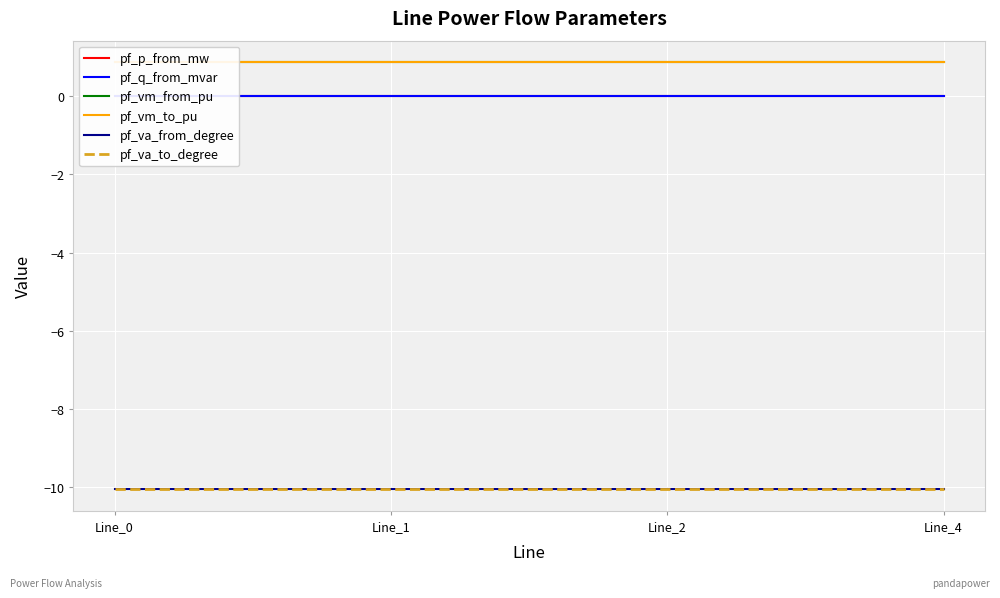

The pf_p_from_mw series shows -0.0 at Line_0. True or false?

False